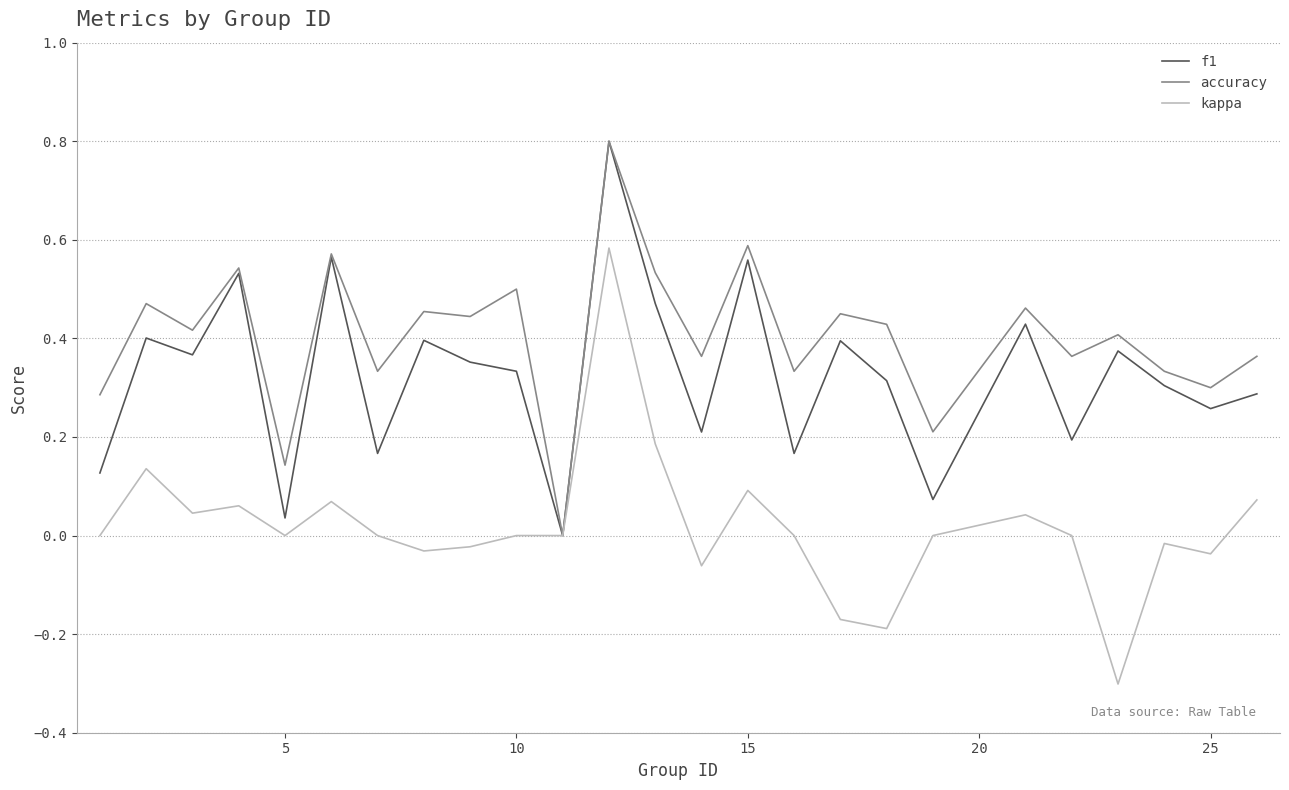

What is the smallest value displayed?

-0.3